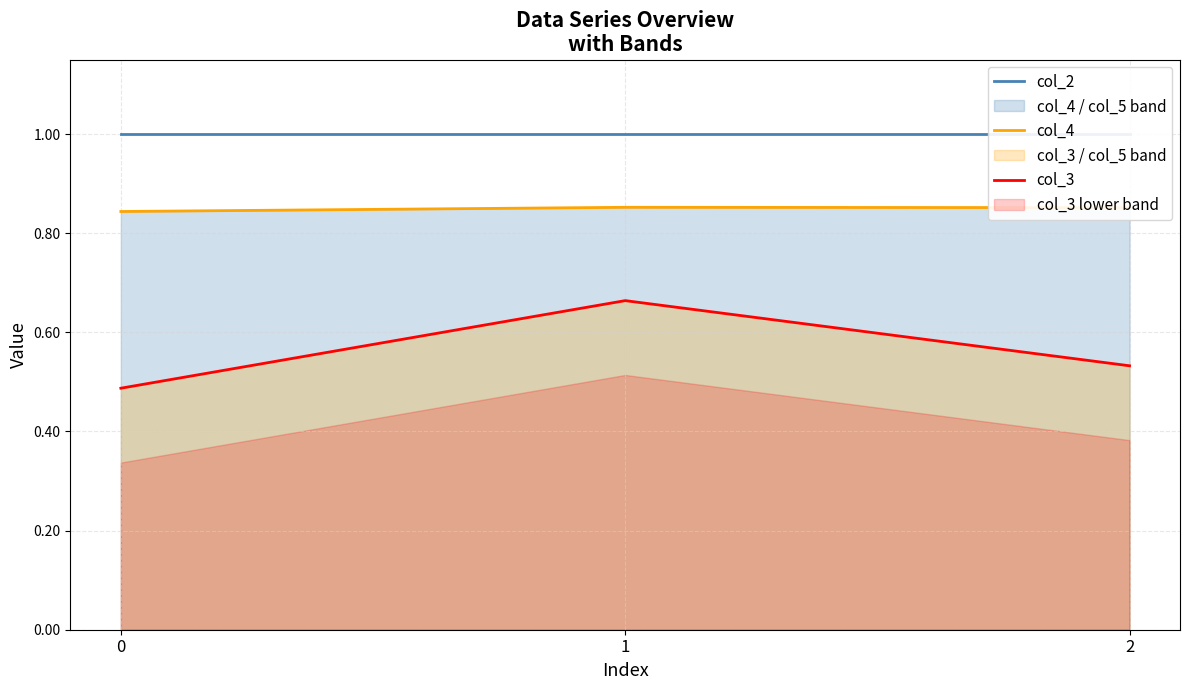

What is the approximate value of col_4 at 1?

0.9